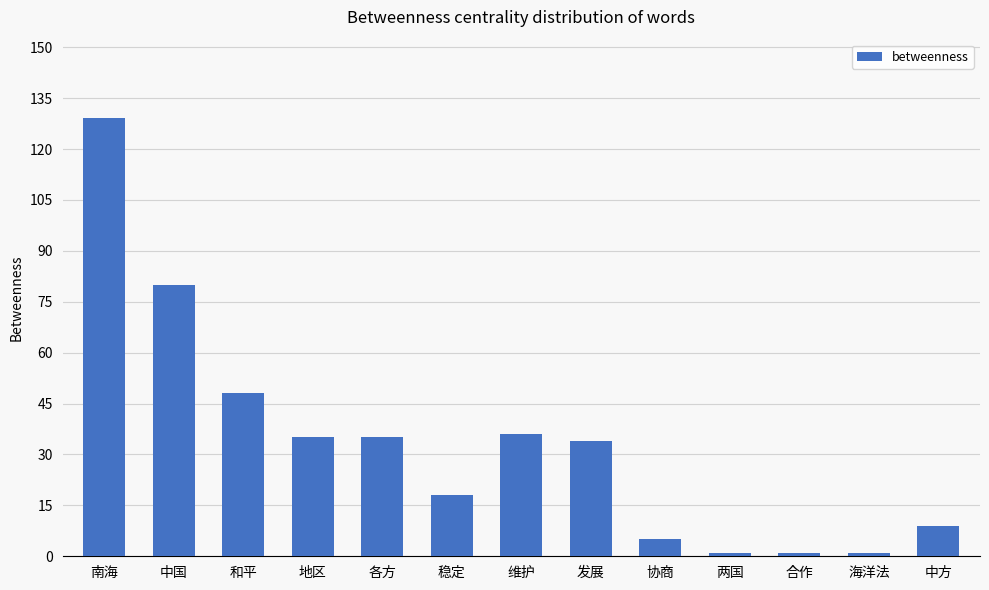

How many data points are less than 34?

6